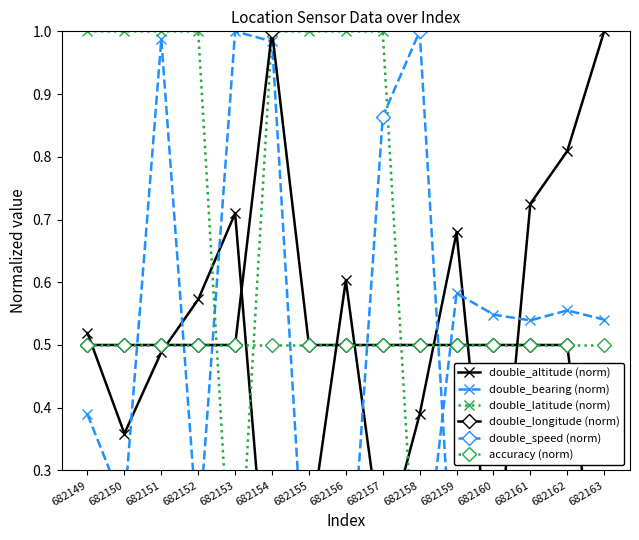

True or false: double_altitude (norm) and accuracy (norm) cross at least once.

True